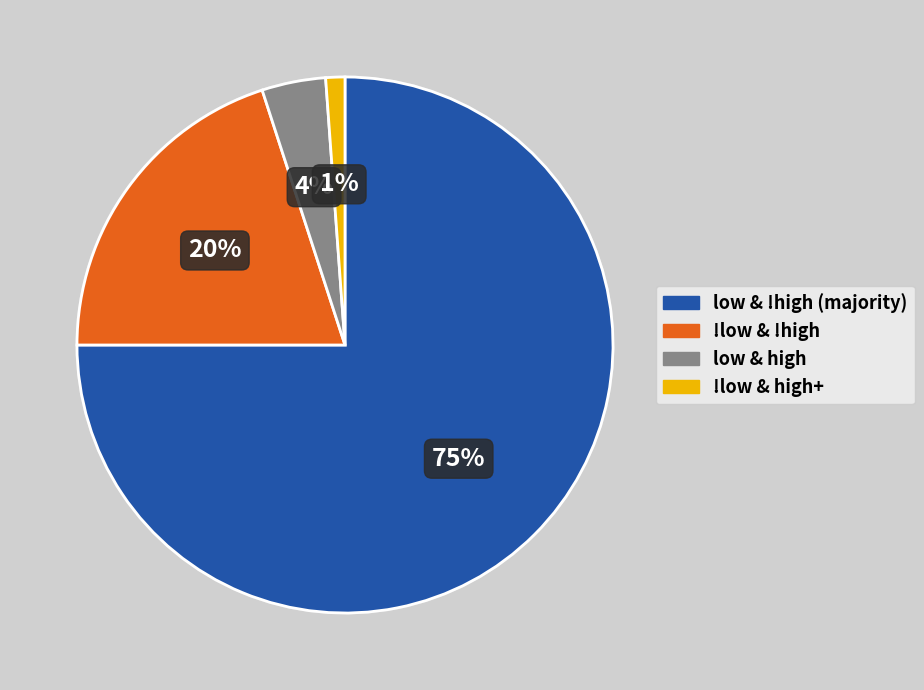

To the nearest percent, what is the difference between the largest and smallest slice percentages?

74%